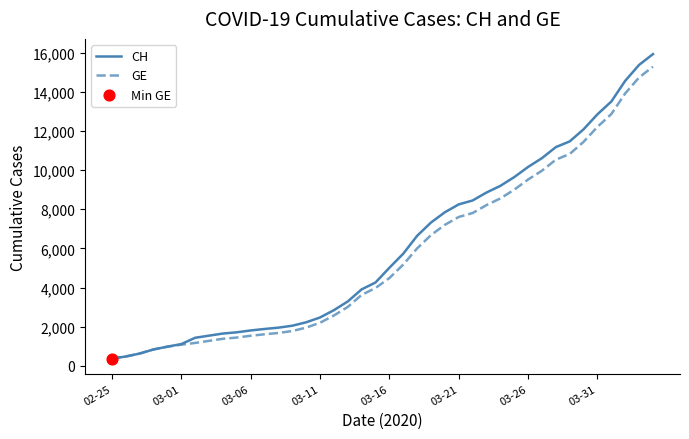

Which series has the widest spread of values?

CH